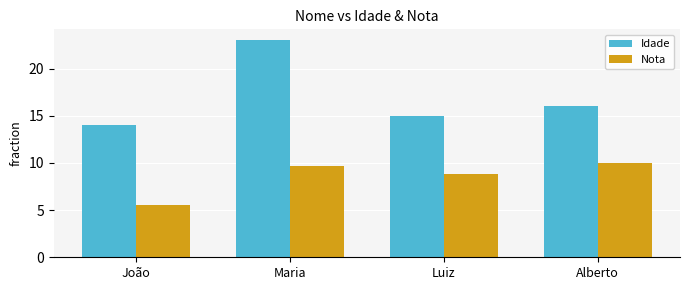

What are all the series names shown in the legend?

Idade, Nota